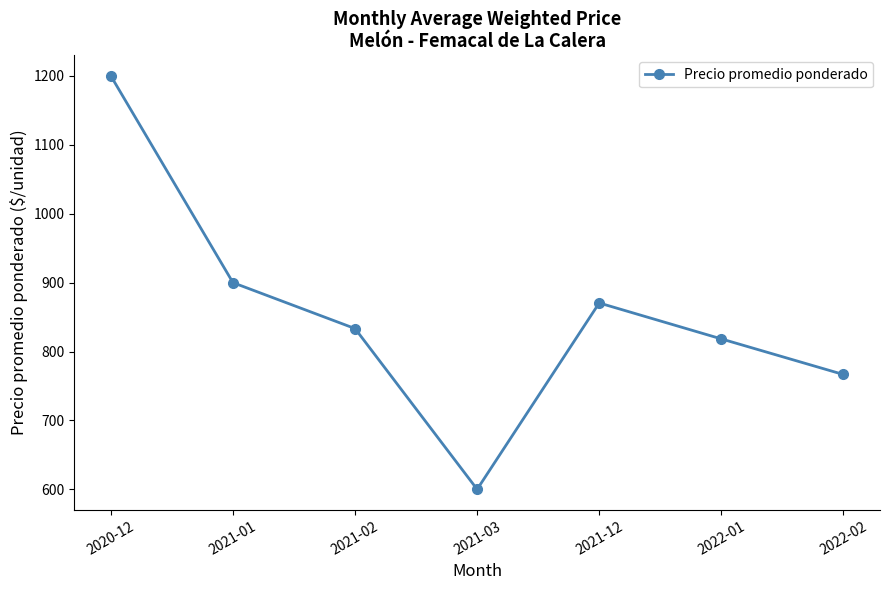

Which has a higher value, 2021-03 or 2020-12?

2020-12